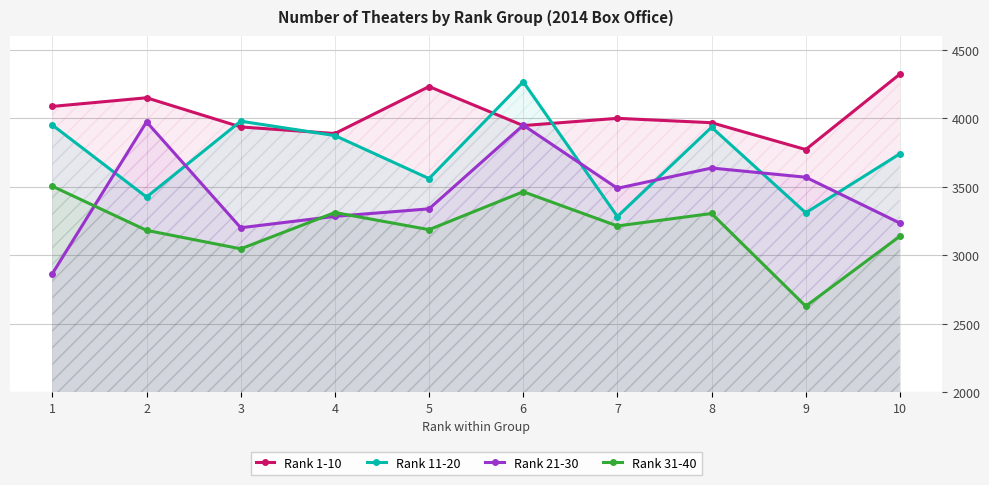

Between 10 and 6, which is larger?

10